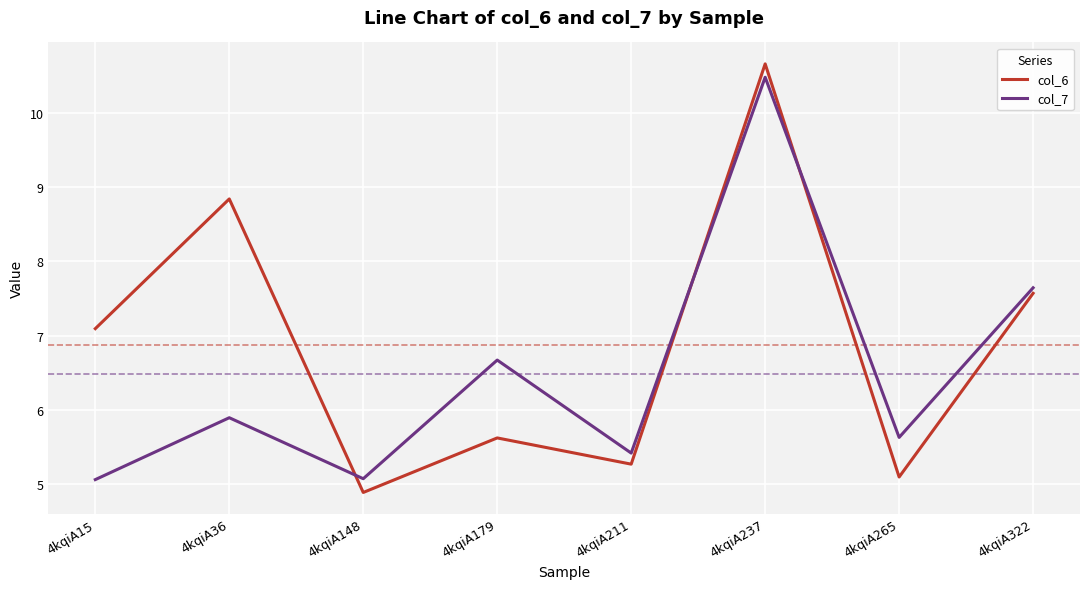

At which category is the sum across all series the highest?

4kqiA237